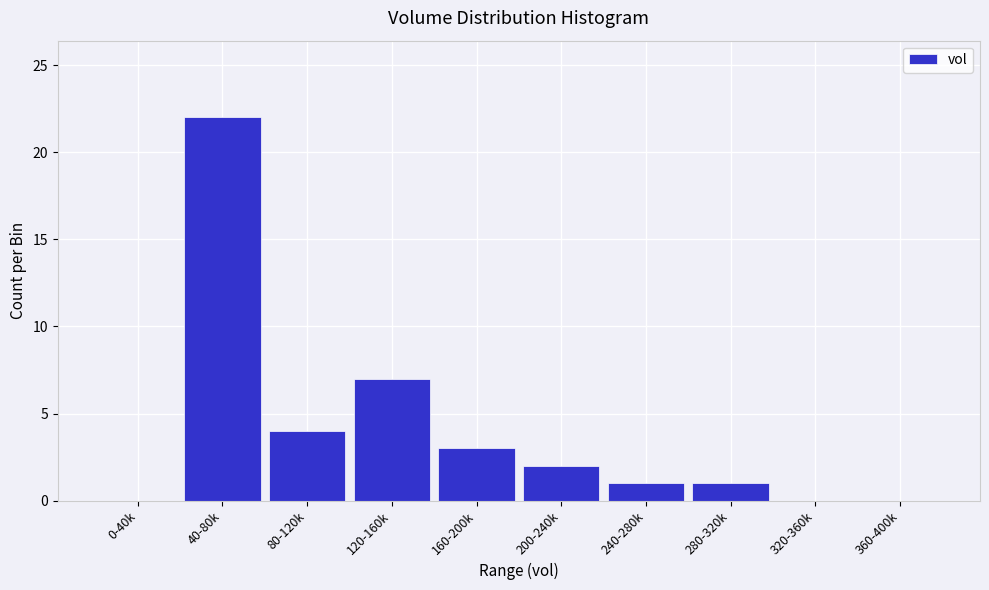

Reading right to left, transcribe all the data shown in this chart.

360-400k=0	320-360k=0	280-320k=1	240-280k=1	200-240k=2	160-200k=3	120-160k=7	80-120k=4	40-80k=22	0-40k=0